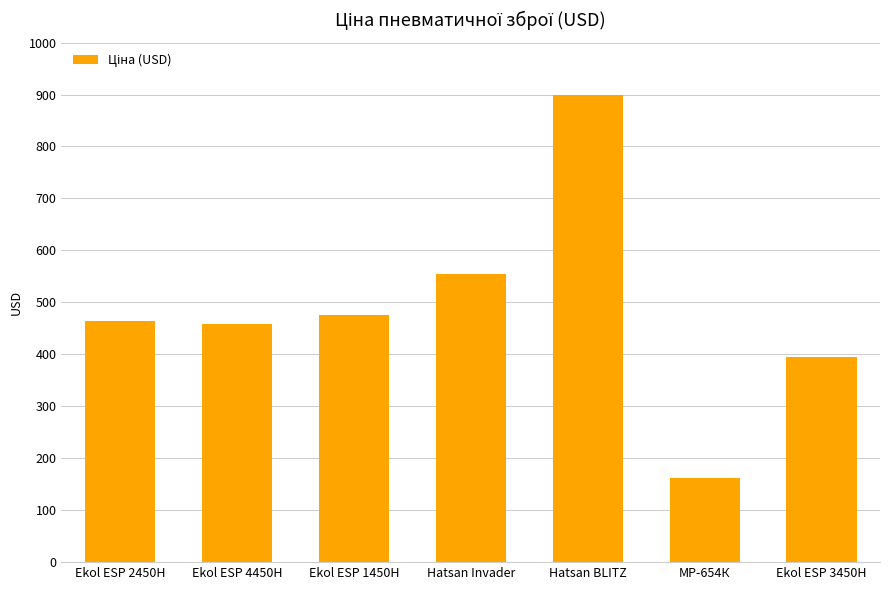

What is the maximum value shown in the chart?

900.0